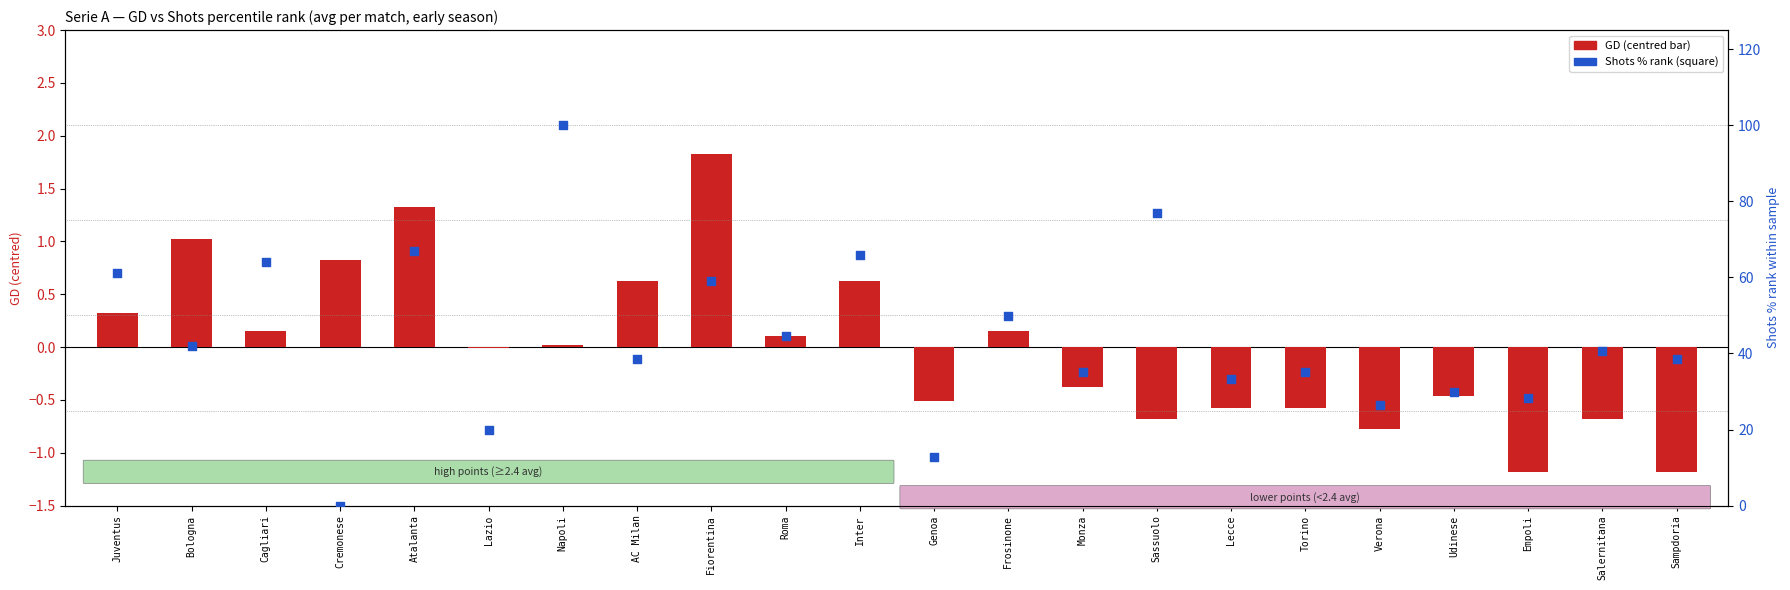

What are all the series names shown in the legend?

GD (centred), Shots % rank